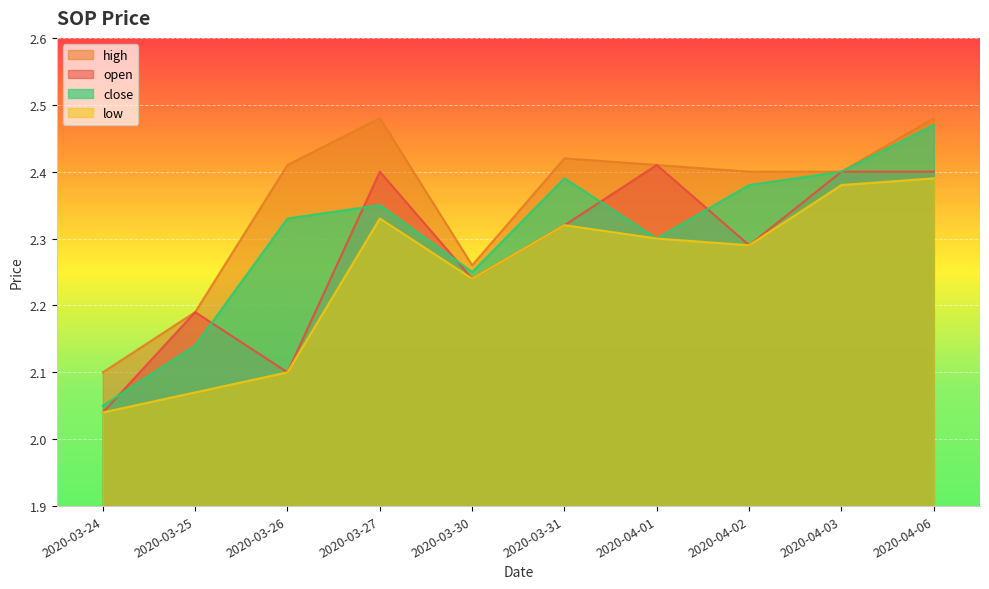

How many open values are between 2 and 3?

10